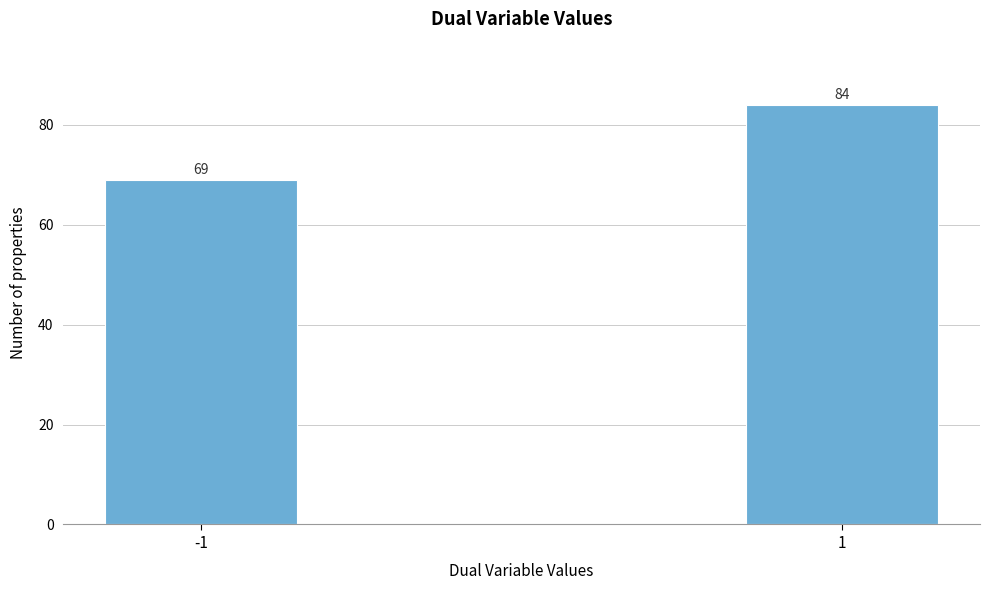

Reading right to left, extract all data points from this chart.

84	69